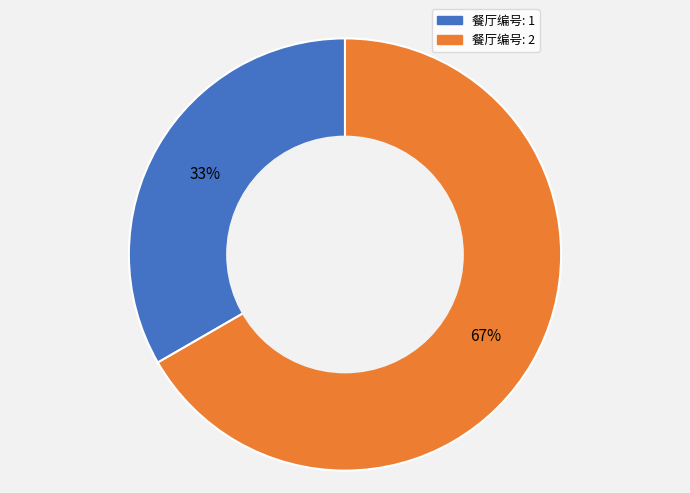

Is there any slice that represents more than half of the pie?

Yes